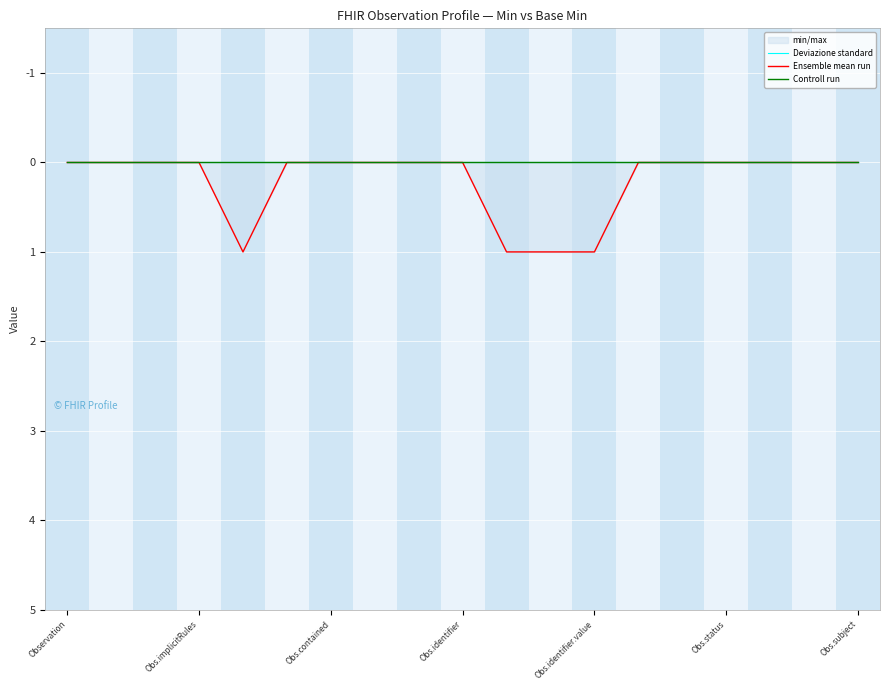

Rank the series at Obs.subject from lowest to highest value.

Deviazione standard, Ensemble mean run, Controll run